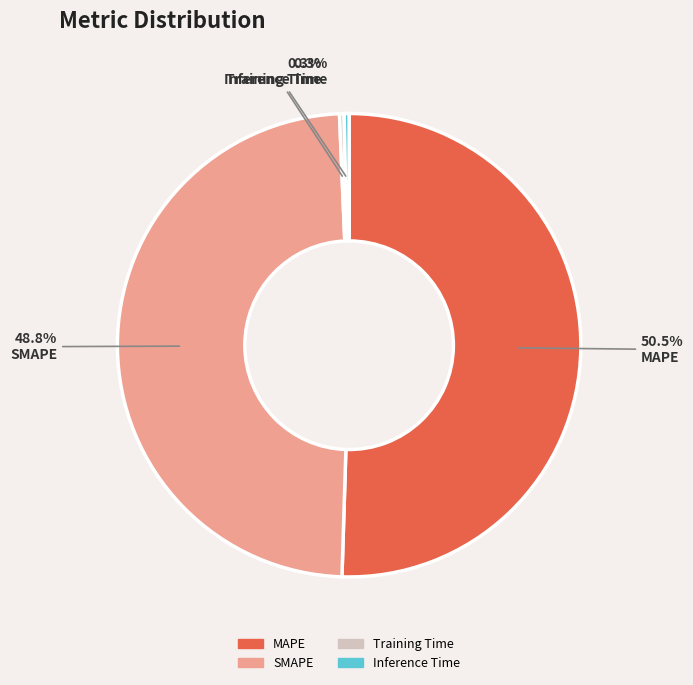

What percentage is the SMAPE slice, to the nearest percent?

49%